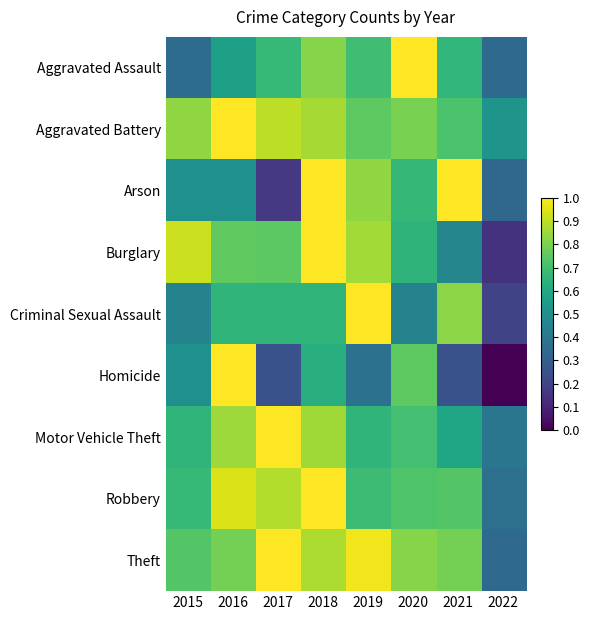

Reading left to right, extract all data points from this chart.

Aggravated Assault: 2015=0.4	2016=0.6	2017=0.7	2018=0.8	2019=0.7	2020=1.0	2021=0.7	2022=0.3
Aggravated Battery: 2015=0.8	2016=1.0	2017=0.9	2018=0.9	2019=0.8	2020=0.8	2021=0.7	2022=0.5
Arson: 2015=0.5	2016=0.5	2017=0.2	2018=1.0	2019=0.8	2020=0.7	2021=1.0	2022=0.3
Burglary: 2015=0.9	2016=0.8	2017=0.7	2018=1.0	2019=0.9	2020=0.6	2021=0.5	2022=0.1
Criminal Sexual Assault: 2015=0.4	2016=0.7	2017=0.7	2018=0.7	2019=1.0	2020=0.4	2021=0.8	2022=0.2
Homicide: 2015=0.5	2016=1.0	2017=0.2	2018=0.6	2019=0.4	2020=0.8	2021=0.2	2022=0.0
Motor Vehicle Theft: 2015=0.7	2016=0.9	2017=1.0	2018=0.9	2019=0.7	2020=0.7	2021=0.6	2022=0.4
Robbery: 2015=0.7	2016=0.9	2017=0.9	2018=1.0	2019=0.7	2020=0.7	2021=0.7	2022=0.4
Theft: 2015=0.7	2016=0.8	2017=1.0	2018=0.9	2019=1.0	2020=0.8	2021=0.8	2022=0.3